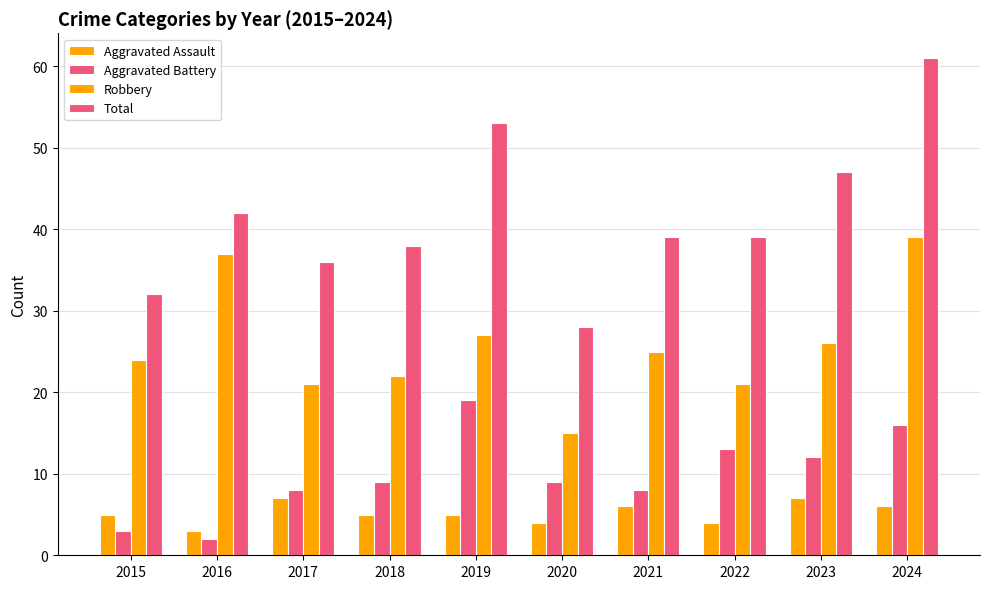

Rank the series at 2023 from lowest to highest value.

Aggravated Assault, Aggravated Battery, Robbery, Total